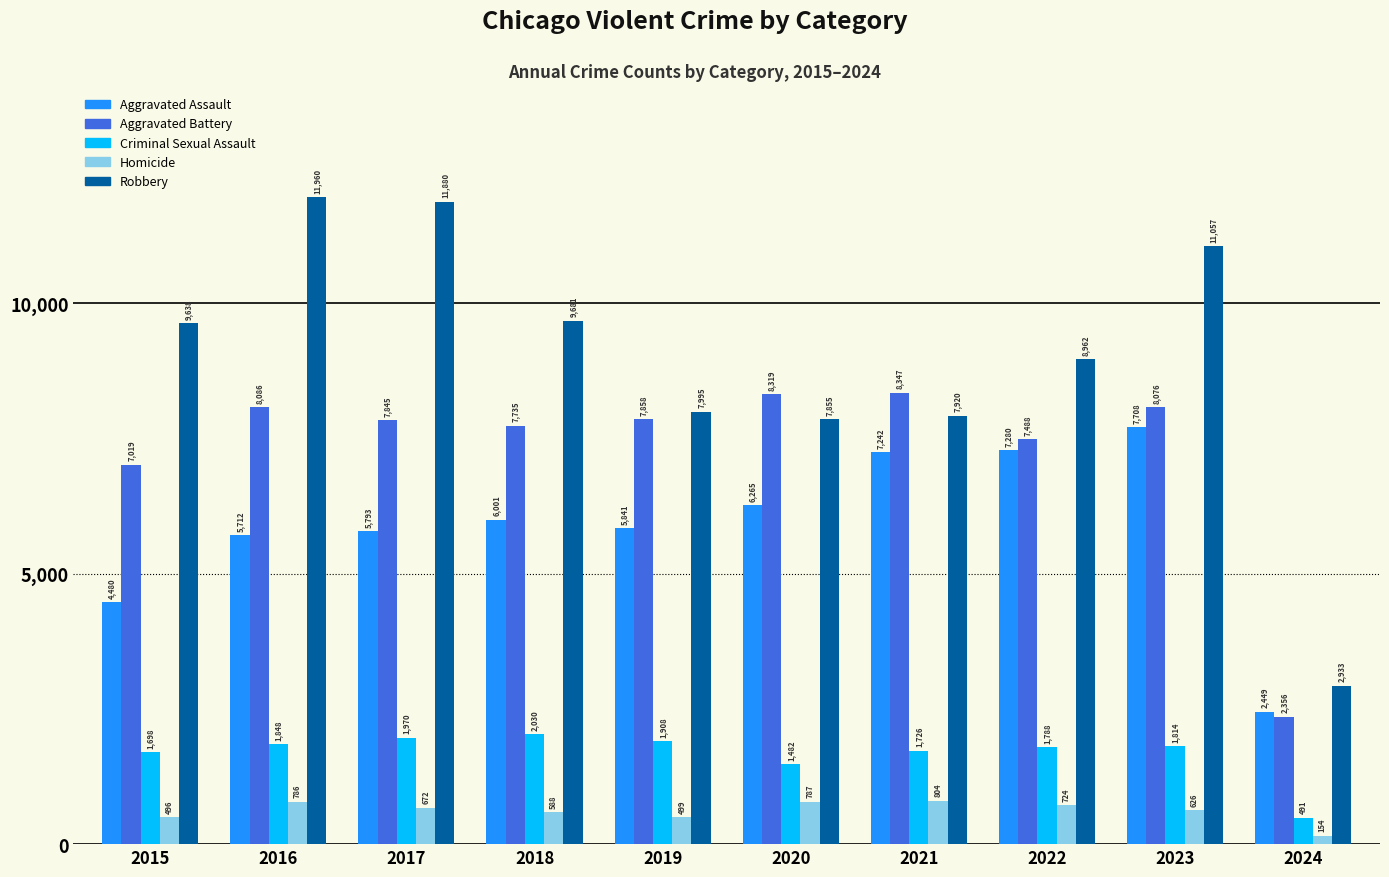

At 2015, list the series in order from largest to smallest.

Robbery, Aggravated Battery, Aggravated Assault, Criminal Sexual Assault, Homicide